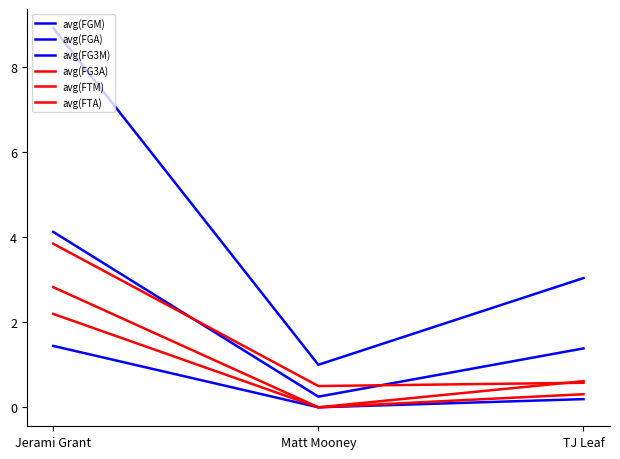

Rank the series at TJ Leaf from highest to lowest value.

avg(FGA), avg(FGM), avg(FTA), avg(FG3A), avg(FTM), avg(FG3M)